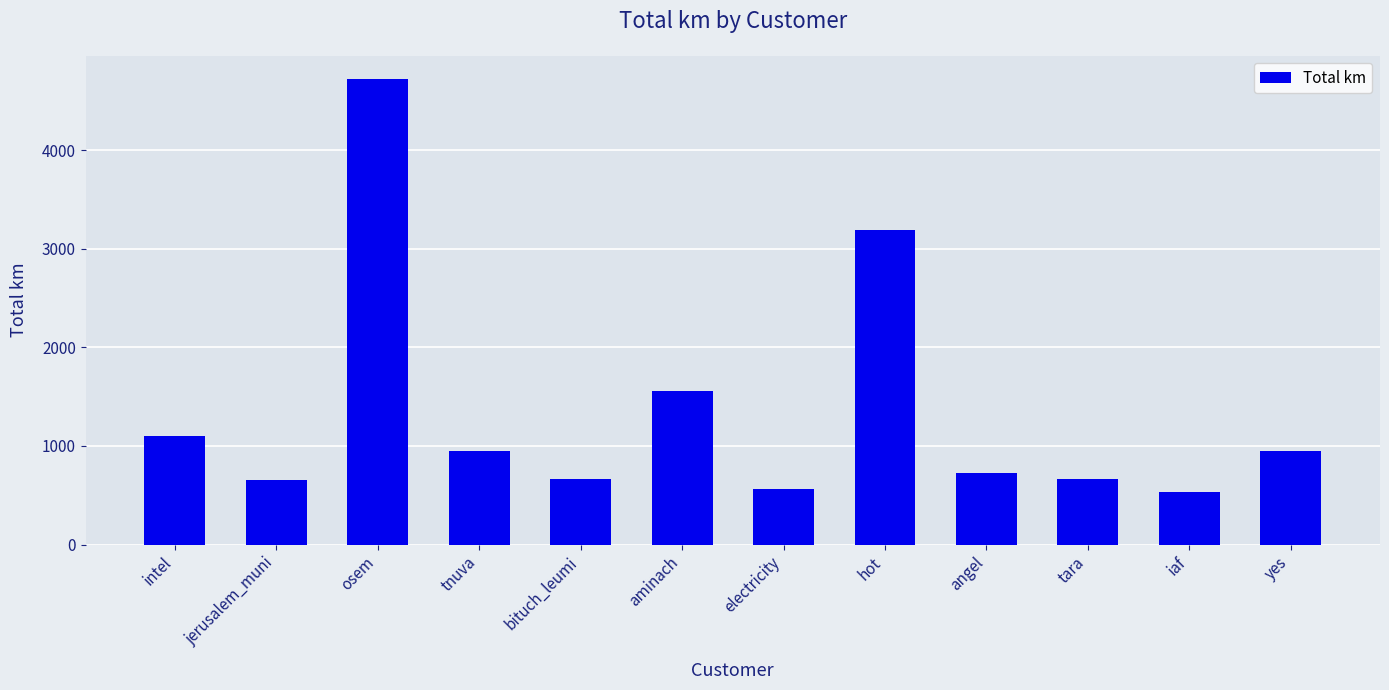

What is the label of the 1st bar from the left?

intel